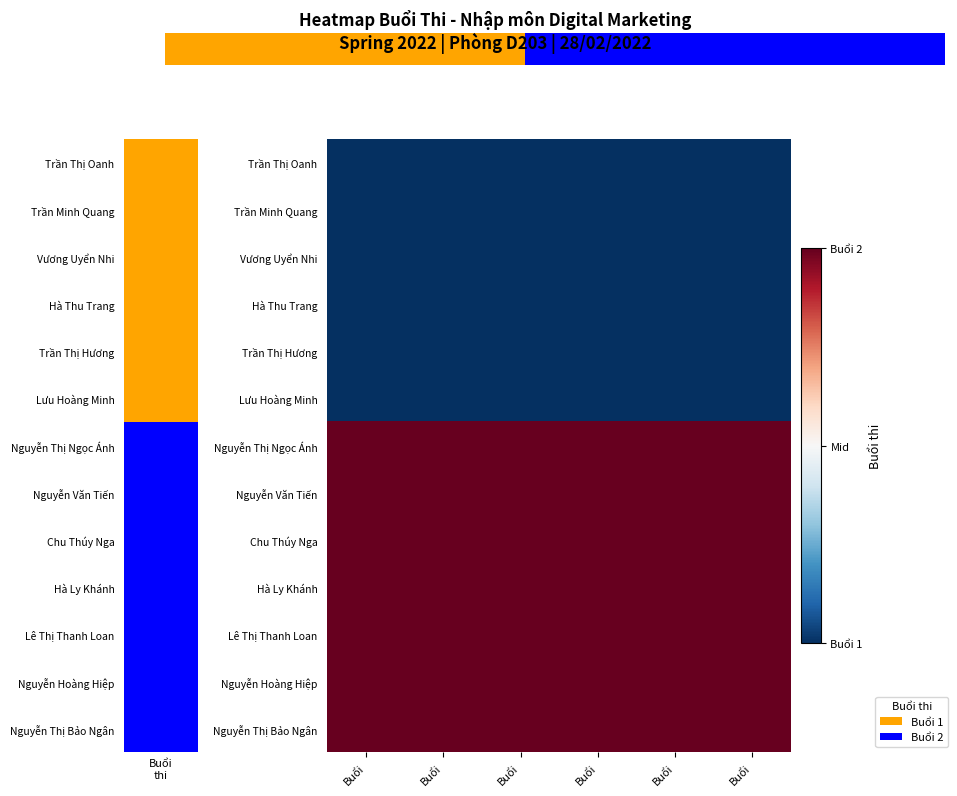

What is the maximum value shown in the chart?

2